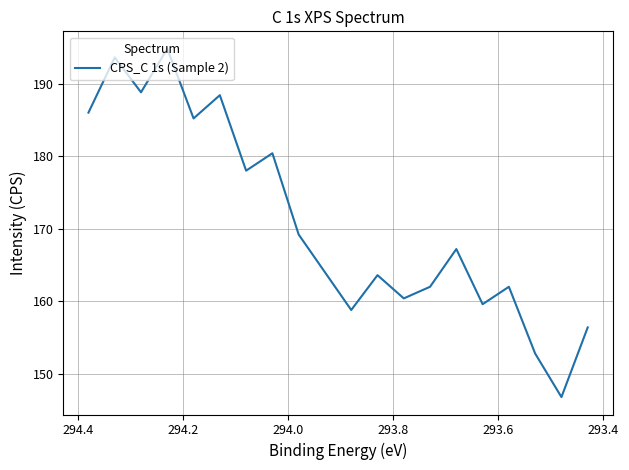

How many lines are shown in the chart?

1